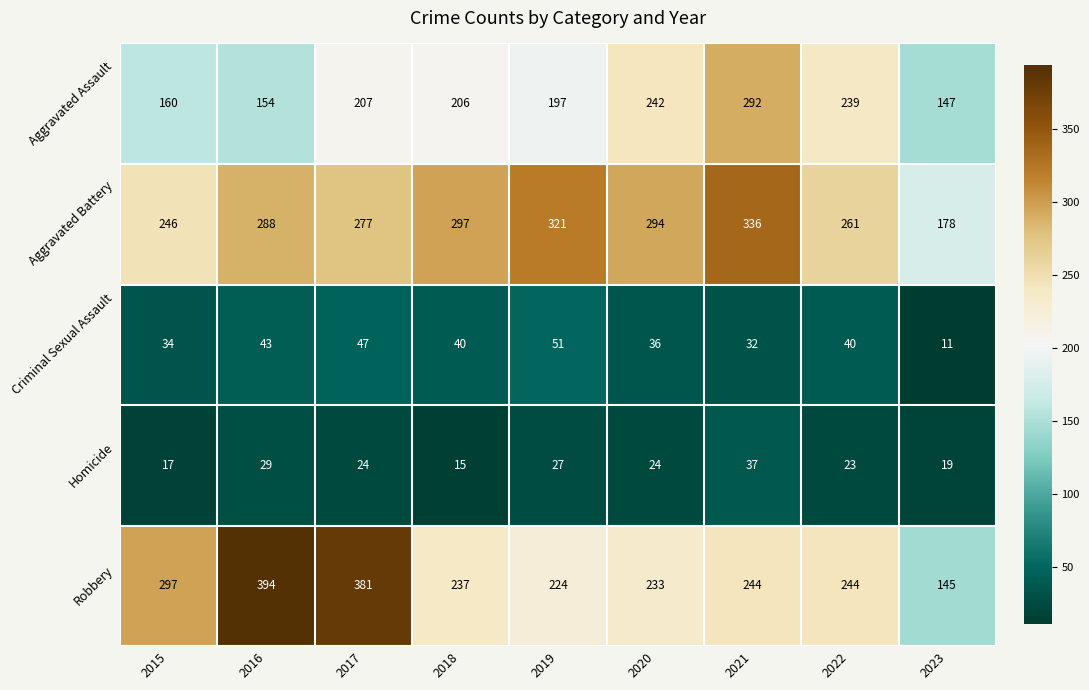

Is it true that Criminal Sexual Assault equals 57 at 2018?

False